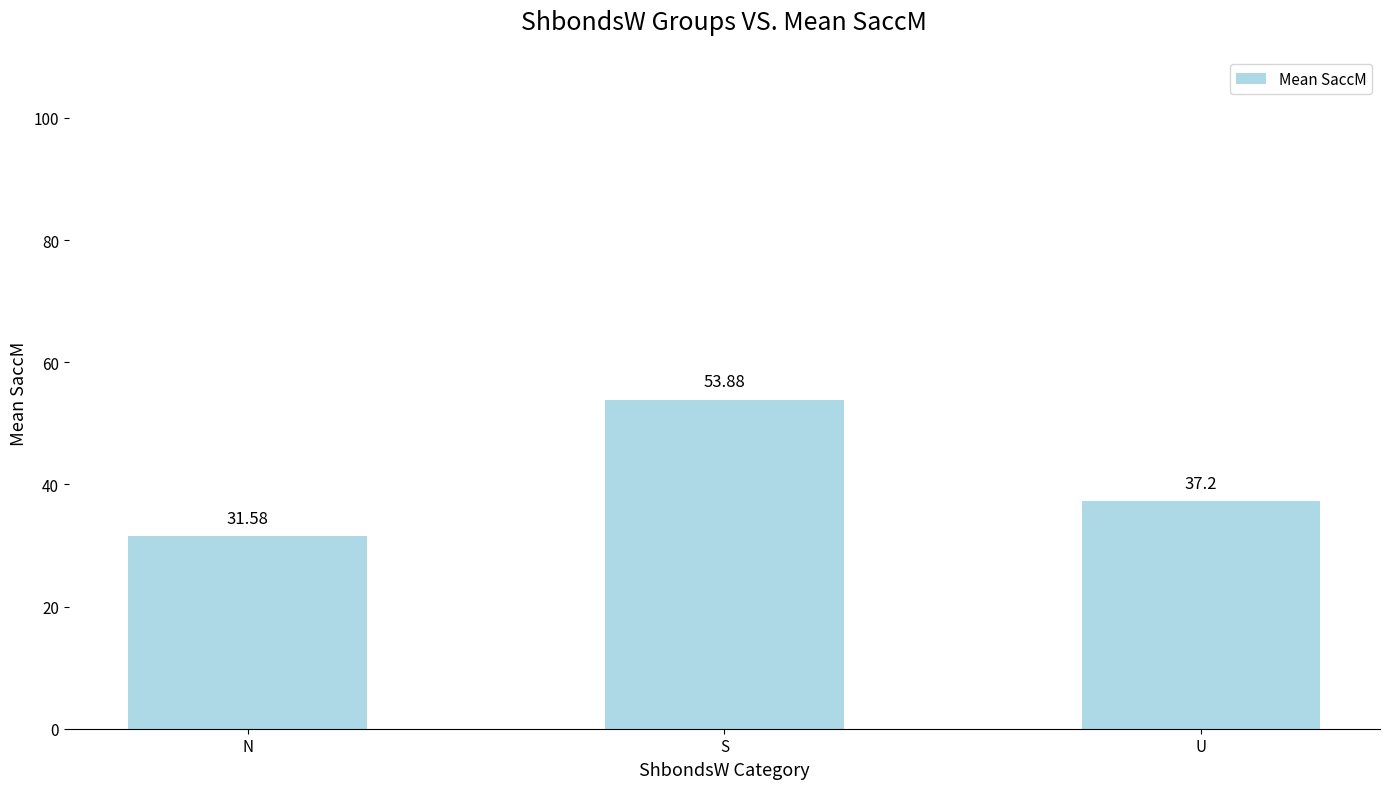

How many values are below 37?

1